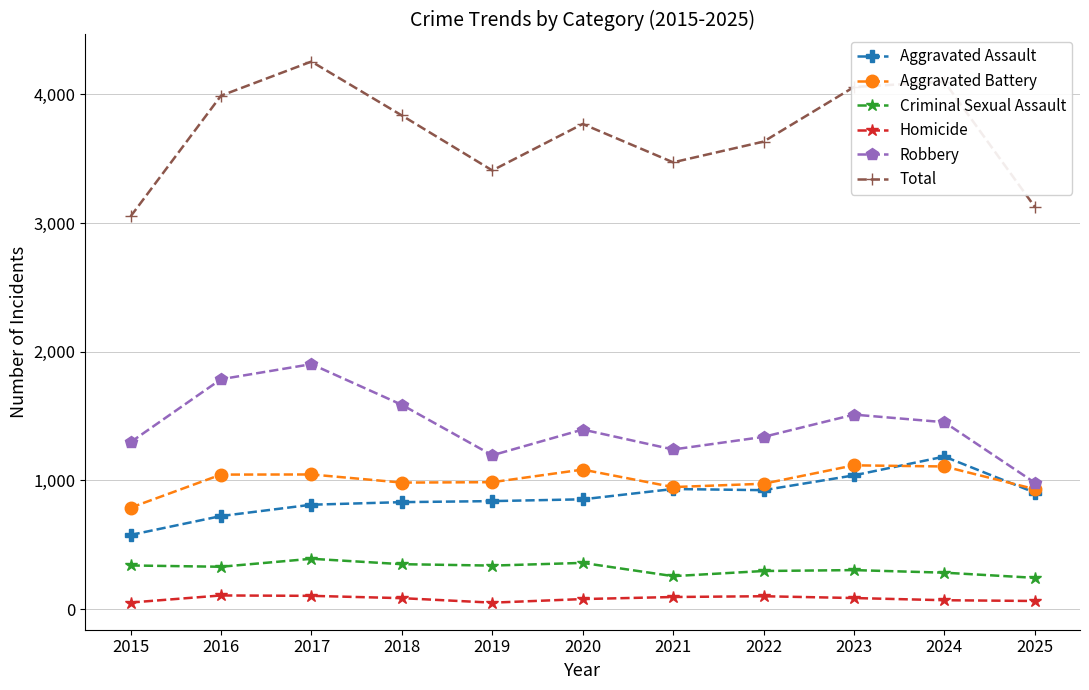

Read the Homicide value at 2022.

100